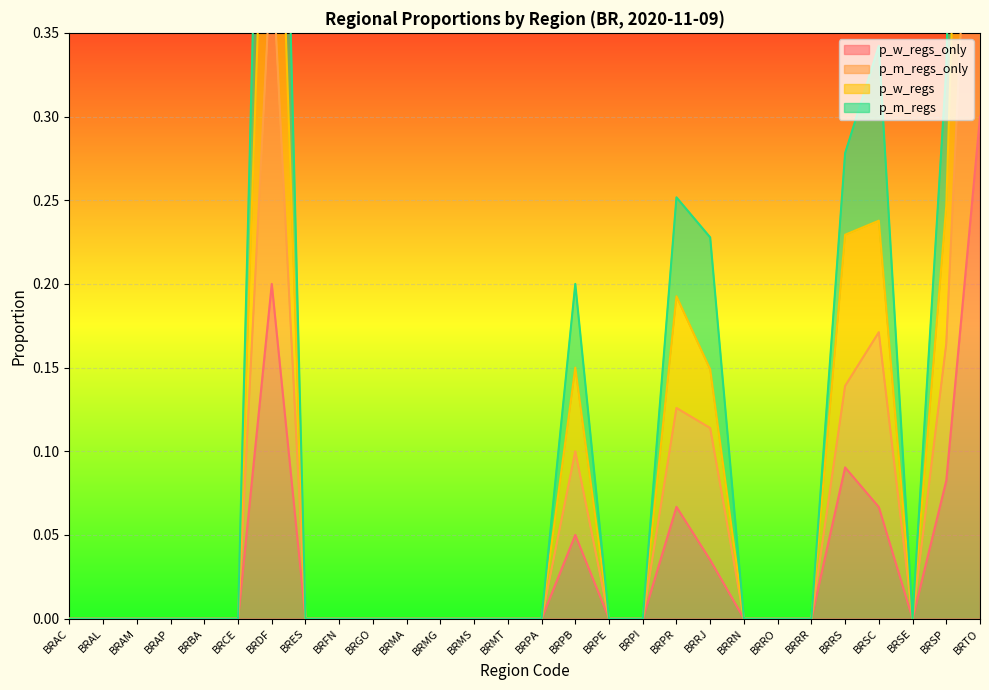

What is the total value across all series at BRRS?

0.7